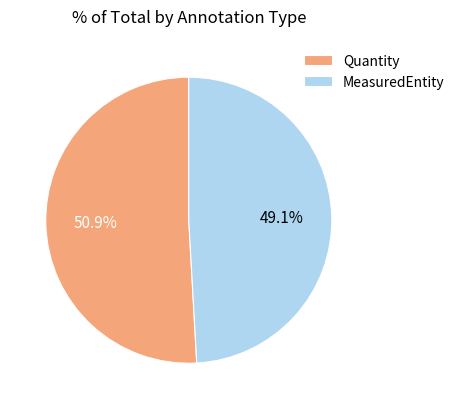

The MeasuredEntity slice represents 49% of the pie. True or false?

True